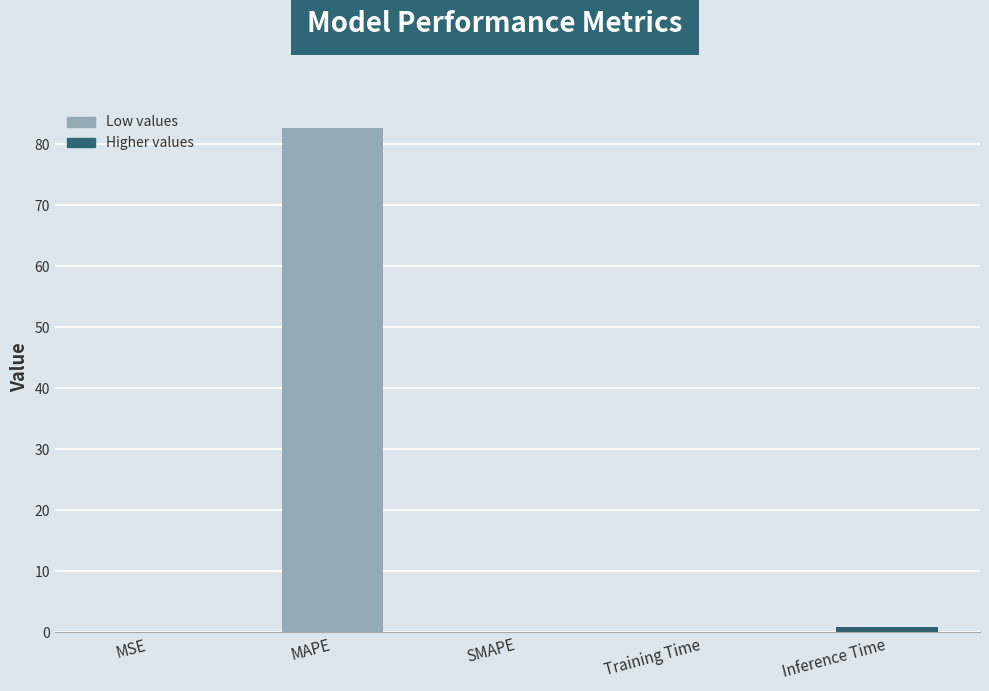

The value at MAPE is 82.6. True or false?

True